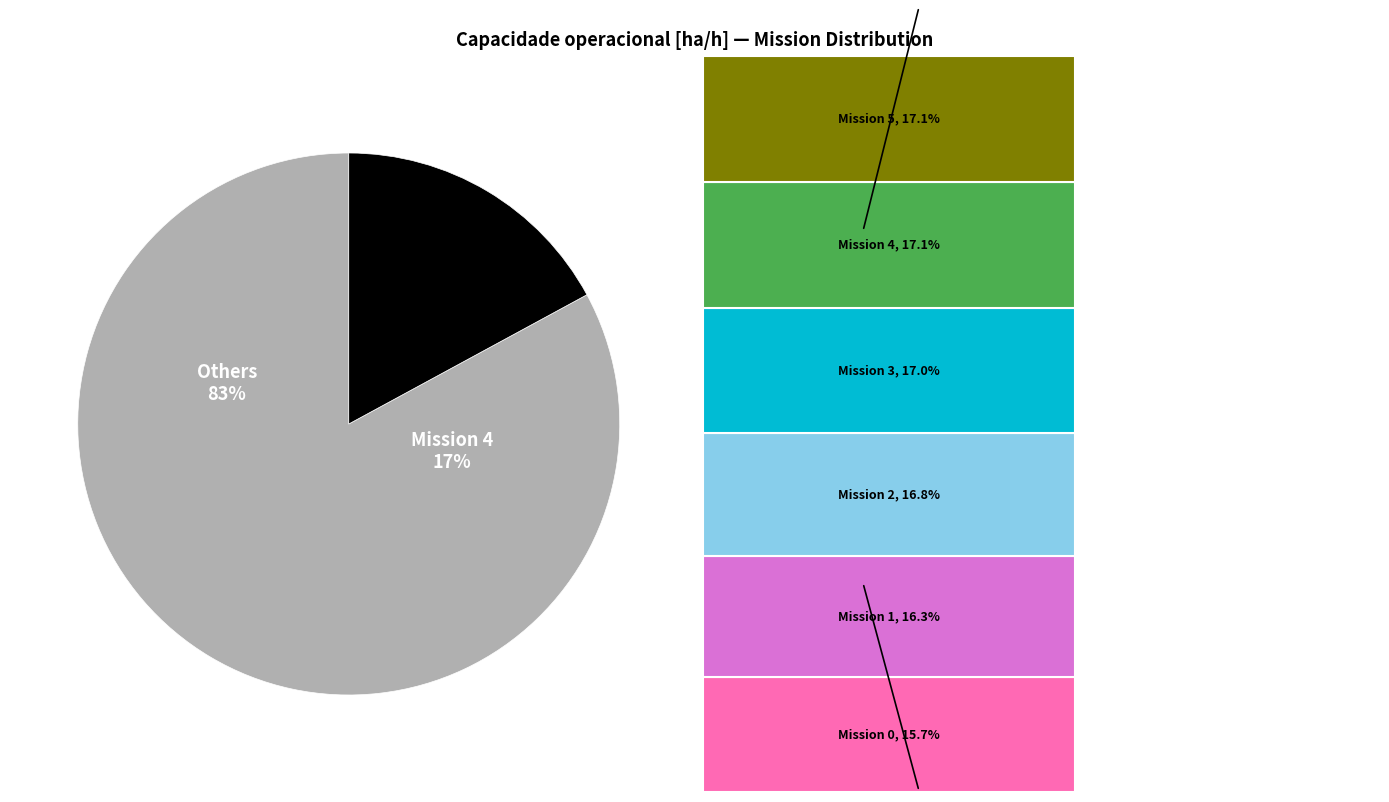

To the nearest percent, what is the difference between the largest and smallest slice percentages?

1%